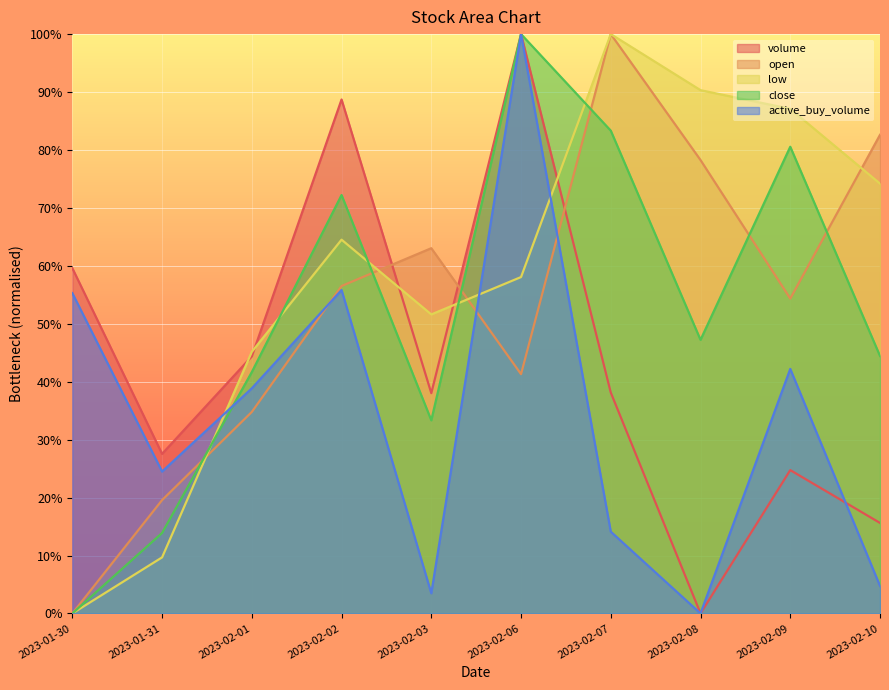

What are all the series names shown in the legend?

volume, open, low, close, active_buy_volume